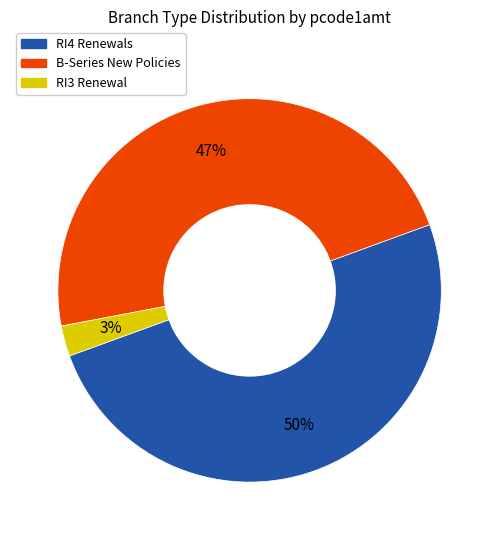

To the nearest percent, what is the difference between the largest and smallest slice percentages?

47%